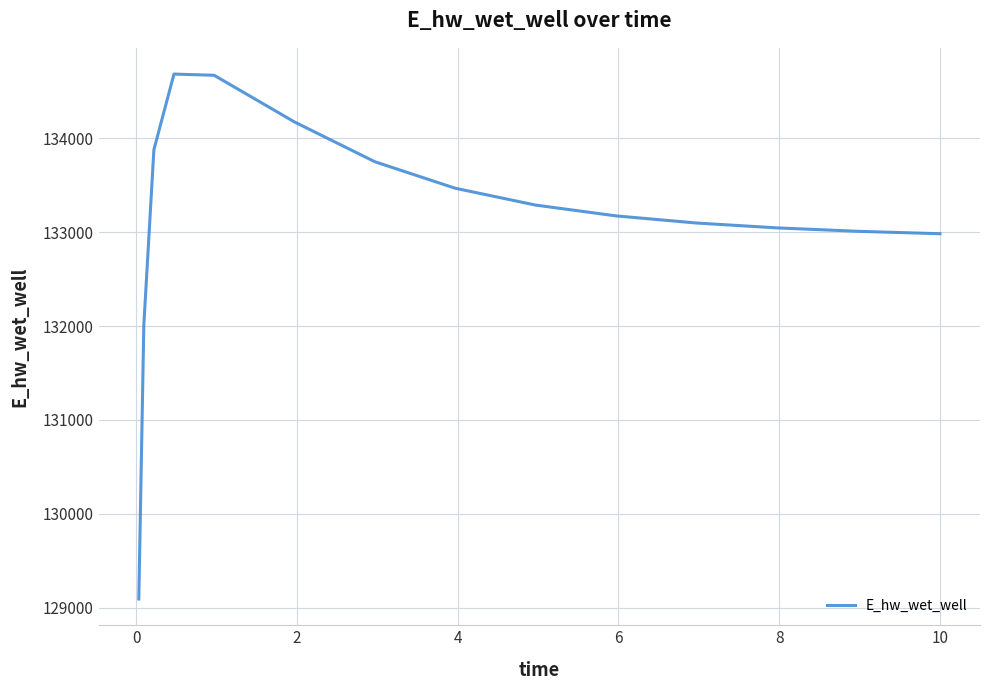

What is the difference between the maximum and minimum values?

5594.4